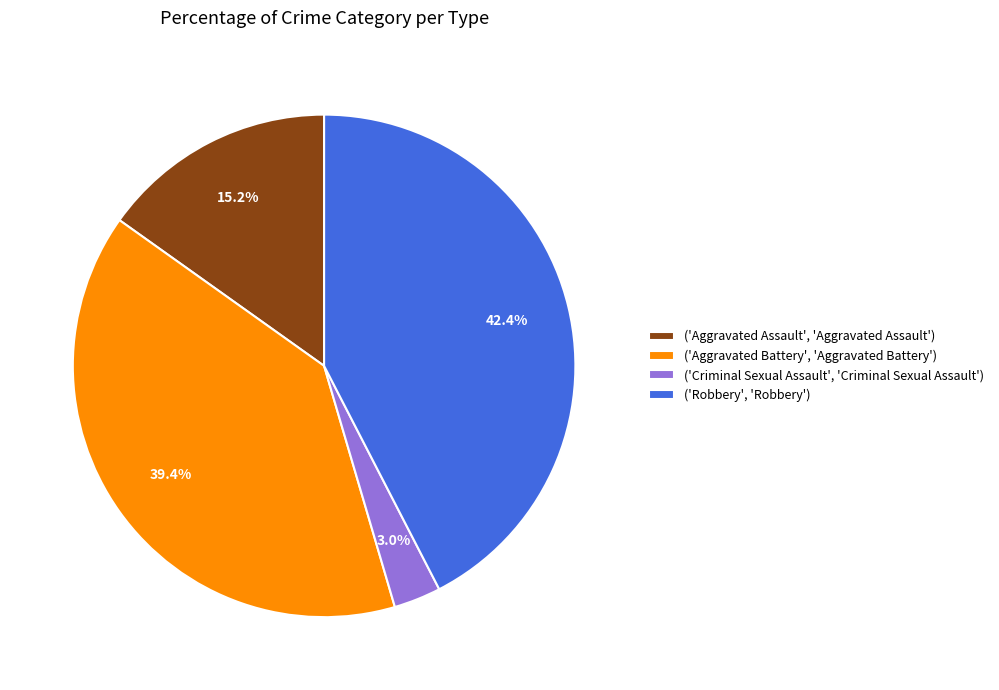

Does any single category account for the majority?

No